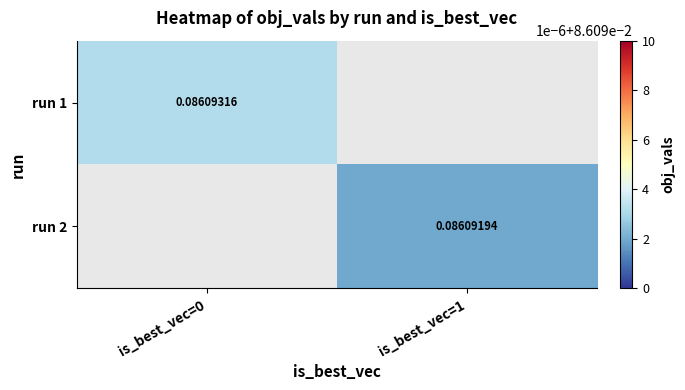

Is it true that run 1 equals 0.1 at is_best_vec=0?

True